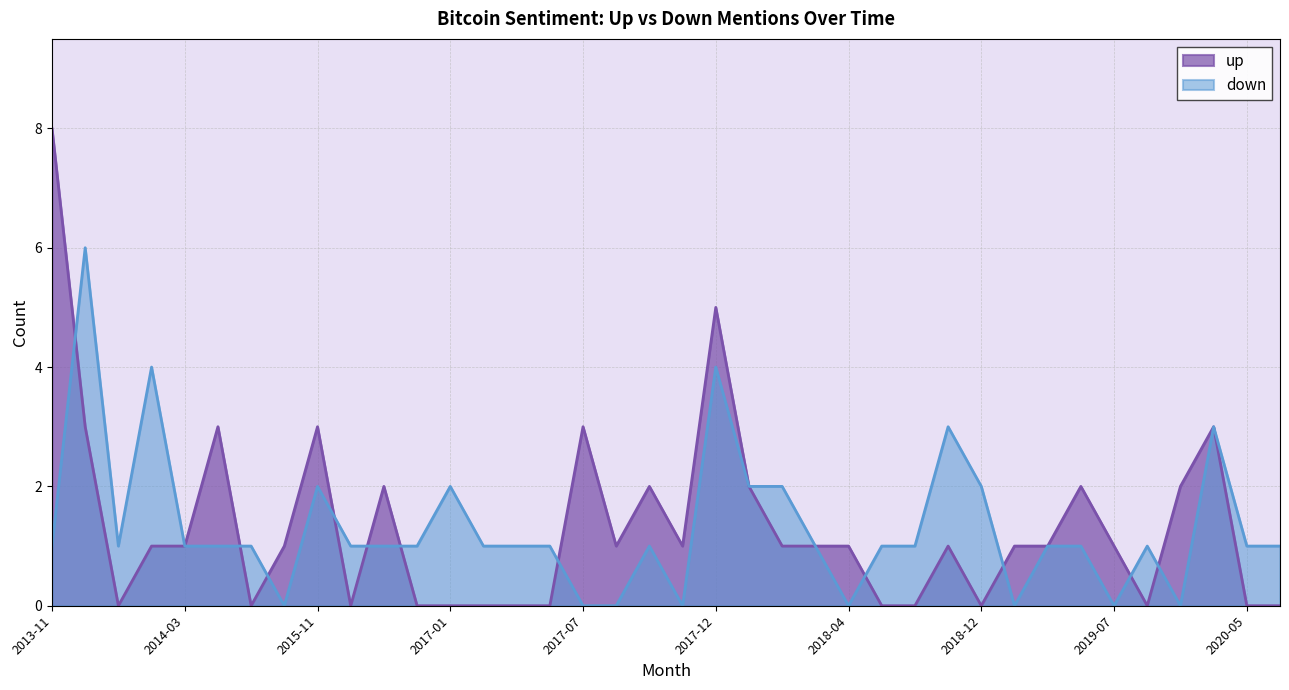

Between 2018-06 and 2017-12, which is larger?

2017-12